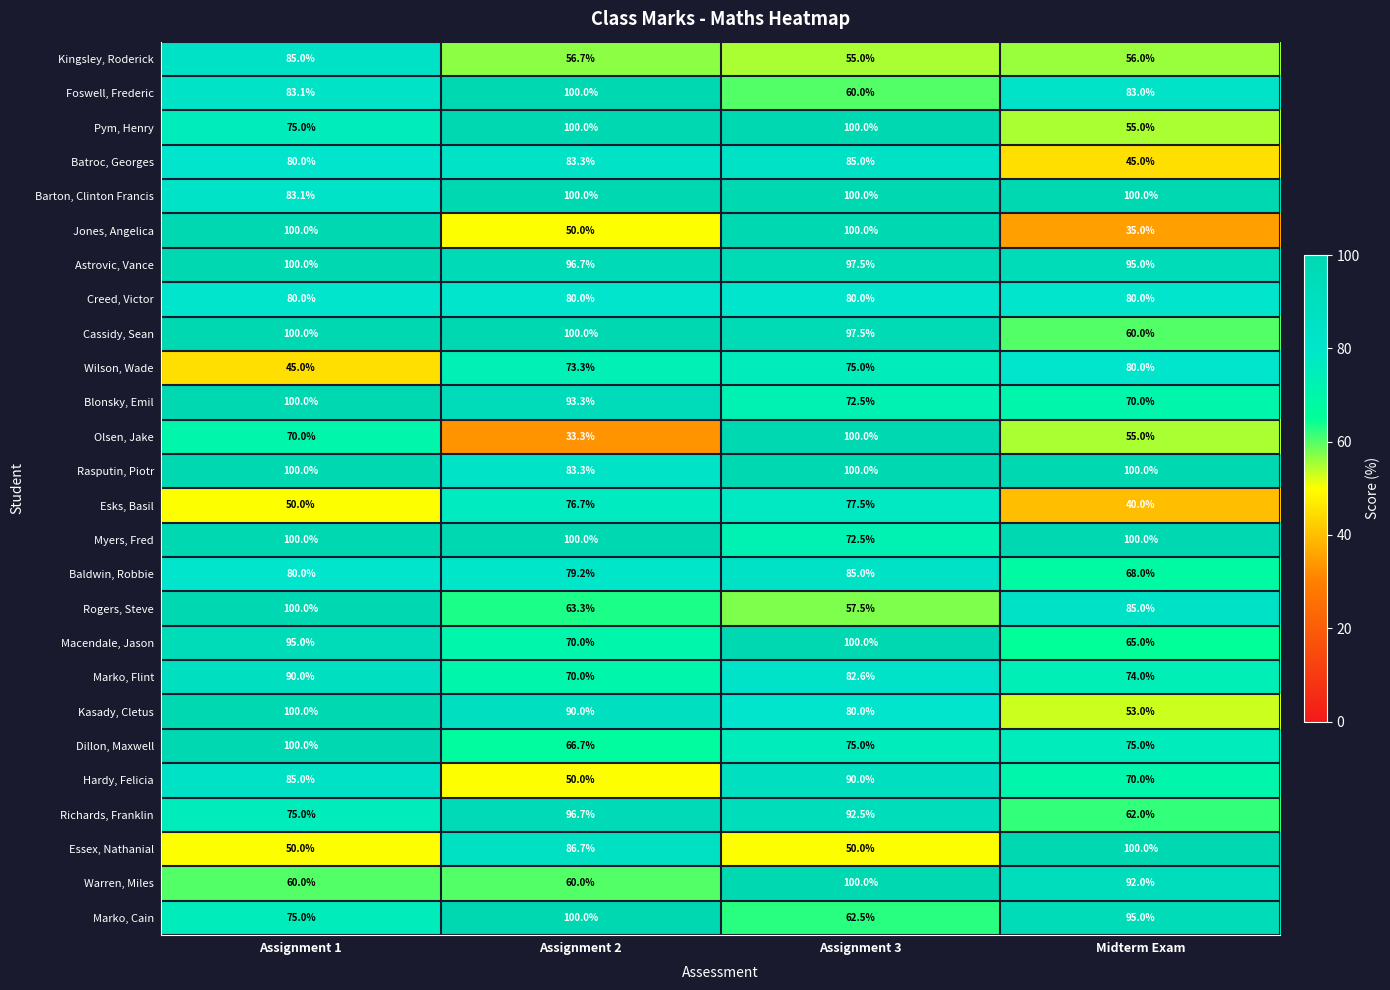

How many data points does each series have?

4